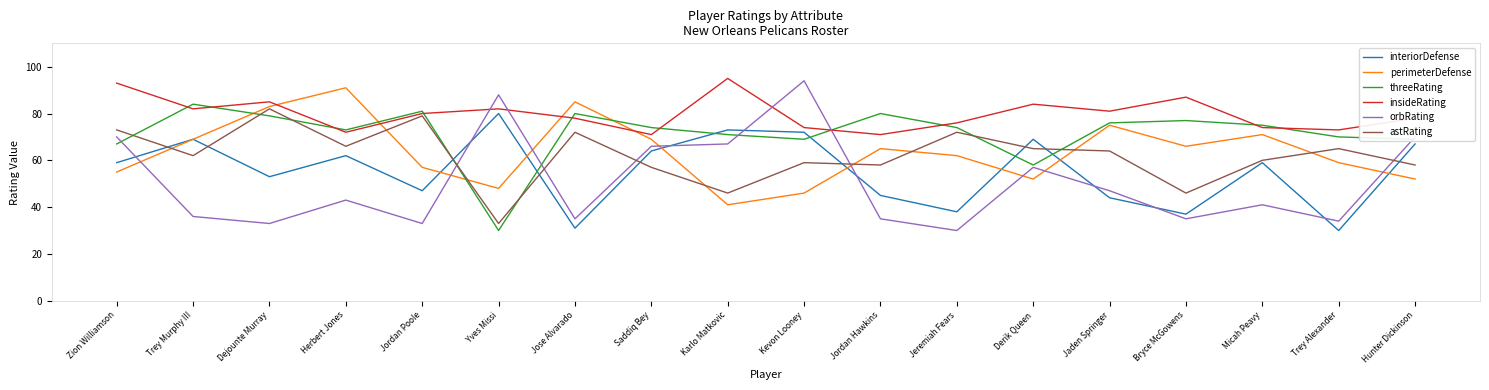

At which label does threeRating reach its peak?

Trey Murphy III